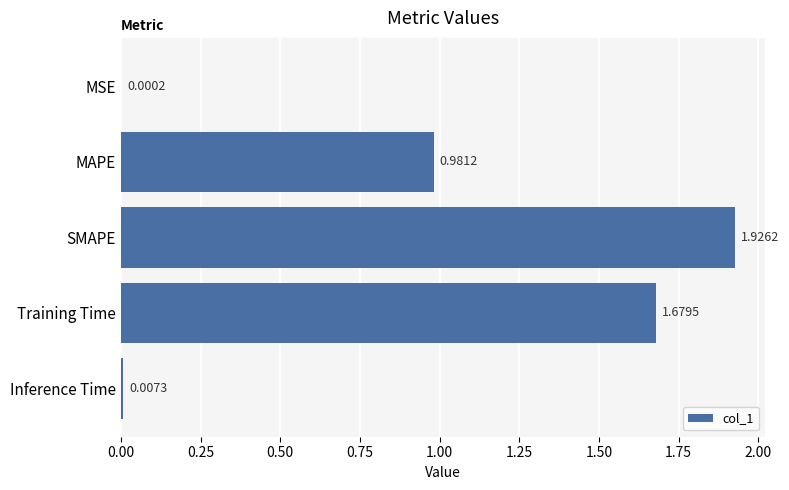

At which category does the chart reach its peak across all series?

SMAPE